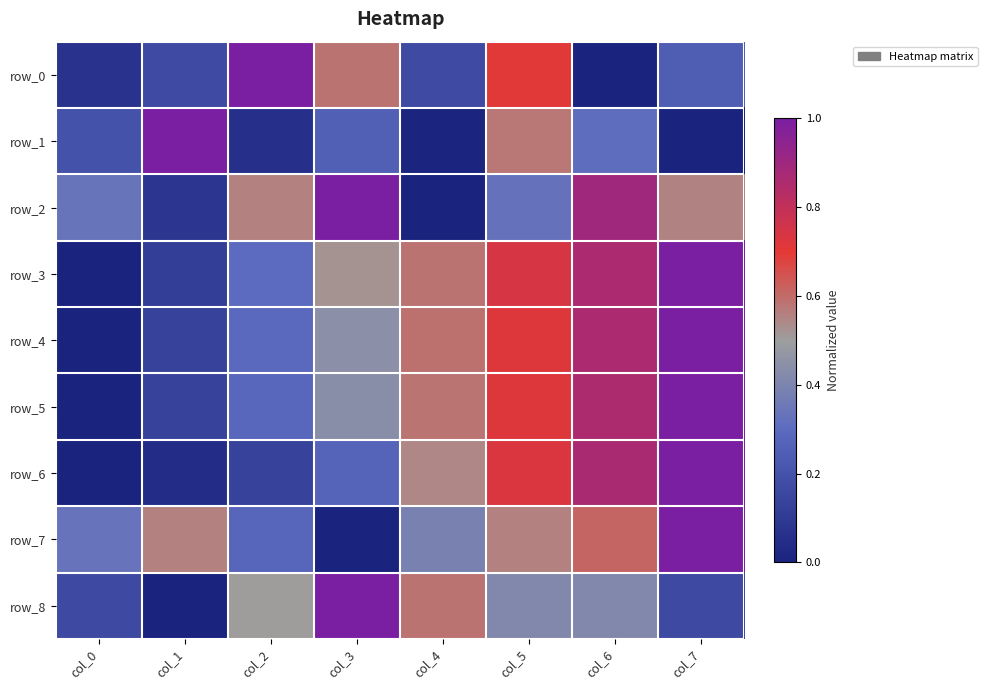

The value of row_0 at col_6 is 0.0. True or false?

True